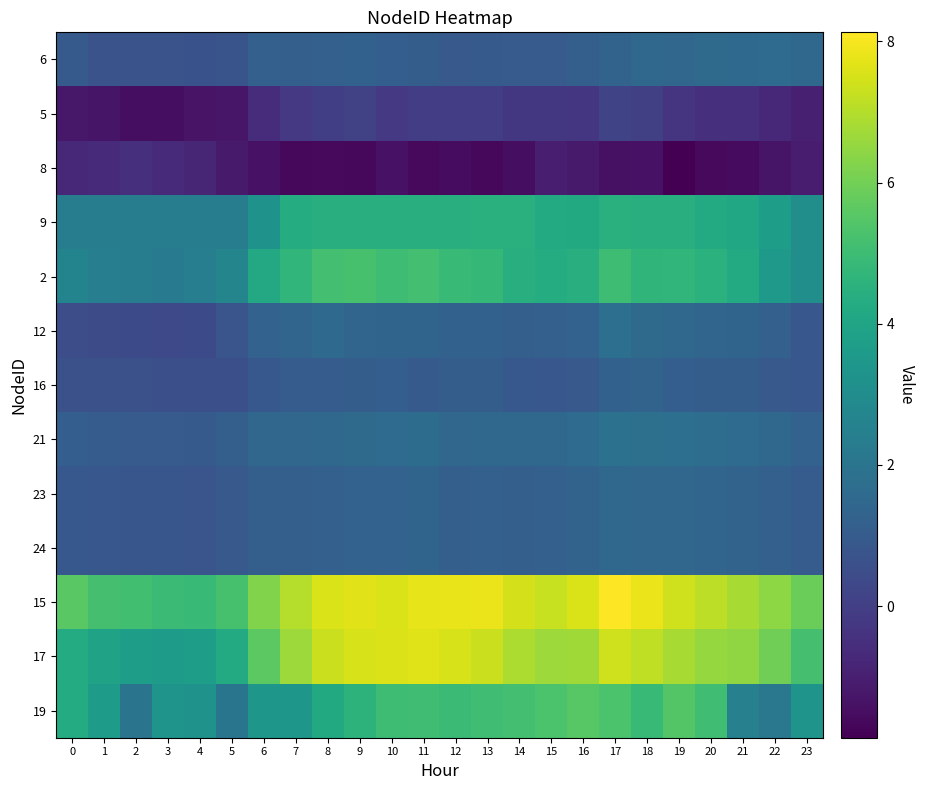

Reading left to right, what are all the values shown in this chart?

6: 0=1.0	1=0.7	2=0.7	3=0.7	4=0.7	5=0.7	6=1.2	7=1.1	8=1.2	9=1.2	10=1.1	11=1.1	12=0.9	13=1.0	14=1.0	15=1.0	16=1.2	17=1.3	18=1.5	19=1.4	20=1.6	21=1.5	22=1.6	23=1.5
5: 0=-1.2	1=-1.3	2=-1.5	3=-1.5	4=-1.3	5=-1.3	6=-0.6	7=-0.2	8=-0.0	9=0.1	10=-0.2	11=-0.1	12=-0.1	13=-0.1	14=-0.3	15=-0.3	16=-0.3	17=0.2	18=0.0	19=-0.3	20=-0.5	21=-0.5	22=-0.8	23=-1.0
8: 0=-0.8	1=-0.7	2=-0.5	3=-0.6	4=-0.8	5=-1.2	6=-1.4	7=-1.6	8=-1.6	9=-1.6	10=-1.4	11=-1.6	12=-1.5	13=-1.6	14=-1.5	15=-1.0	16=-1.1	17=-1.4	18=-1.4	19=-1.9	20=-1.6	21=-1.6	22=-1.3	23=-1.1
9: 0=2.4	1=2.4	2=2.4	3=2.4	4=2.3	5=2.4	6=3.2	7=4.3	8=4.4	9=4.4	10=4.4	11=4.4	12=4.5	13=4.5	14=4.5	15=4.3	16=4.2	17=4.5	18=4.5	19=4.5	20=4.2	21=4.1	22=3.7	23=3.1
2: 0=2.7	1=2.4	2=2.3	3=2.2	4=2.4	5=2.7	6=4.2	7=4.7	8=5.2	9=5.2	10=5.0	11=5.2	12=4.9	13=4.8	14=4.4	15=4.3	16=4.4	17=5.0	18=4.7	19=4.7	20=4.5	21=4.2	22=3.5	23=3.1
12: 0=0.5	1=0.4	2=0.4	3=0.3	4=0.4	5=0.8	6=1.3	7=1.4	8=1.6	9=1.4	10=1.3	11=1.3	12=1.2	13=1.2	14=1.2	15=1.2	16=1.3	17=1.8	18=1.6	19=1.5	20=1.4	21=1.4	22=1.2	23=0.8
16: 0=0.6	1=0.6	2=0.6	3=0.6	4=0.6	5=0.6	6=0.9	7=1.0	8=1.0	9=1.1	10=1.1	11=0.9	12=1.1	13=1.1	14=0.9	15=0.8	16=0.9	17=1.3	18=1.3	19=1.1	20=1.1	21=1.1	22=0.9	23=0.9
21: 0=1.1	1=1.0	2=1.0	3=1.0	4=1.0	5=1.1	6=1.4	7=1.4	8=1.5	9=1.6	10=1.6	11=1.7	12=1.5	13=1.5	14=1.5	15=1.5	16=1.6	17=1.9	18=1.8	19=1.8	20=1.7	21=1.6	22=1.5	23=1.3
23: 0=0.9	1=0.9	2=0.8	3=0.8	4=0.8	5=0.9	6=1.2	7=1.2	8=1.2	9=1.3	10=1.3	11=1.4	12=1.2	13=1.2	14=1.2	15=1.2	16=1.3	17=1.5	18=1.5	19=1.4	20=1.4	21=1.3	22=1.2	23=1.0
24: 0=0.9	1=0.9	2=0.8	3=0.8	4=0.8	5=0.9	6=1.2	7=1.2	8=1.2	9=1.3	10=1.3	11=1.4	12=1.2	13=1.2	14=1.2	15=1.2	16=1.3	17=1.5	18=1.5	19=1.4	20=1.4	21=1.3	22=1.2	23=1.0
15: 0=5.6	1=5.2	2=5.1	3=5.0	4=4.9	5=5.2	6=6.2	7=7.0	8=7.6	9=7.7	10=7.5	11=7.8	12=7.8	13=7.9	14=7.5	15=7.3	16=7.6	17=8.1	18=7.8	19=7.4	20=7.1	21=6.8	22=6.4	23=5.9
17: 0=4.3	1=3.9	2=3.7	3=3.7	4=3.8	5=4.3	6=5.6	7=6.7	8=7.3	9=7.5	10=7.6	11=7.6	12=7.5	13=7.3	14=6.9	15=6.6	16=6.7	17=7.4	18=7.2	19=6.8	20=6.5	21=6.5	22=5.9	23=5.2
19: 0=4.3	1=3.6	2=2.0	3=3.3	4=3.2	5=2.0	6=3.4	7=3.4	8=4.2	9=4.6	10=5.0	11=5.1	12=4.9	13=5.0	14=5.1	15=5.3	16=5.5	17=5.3	18=4.9	19=5.4	20=5.1	21=2.5	22=2.1	23=3.3